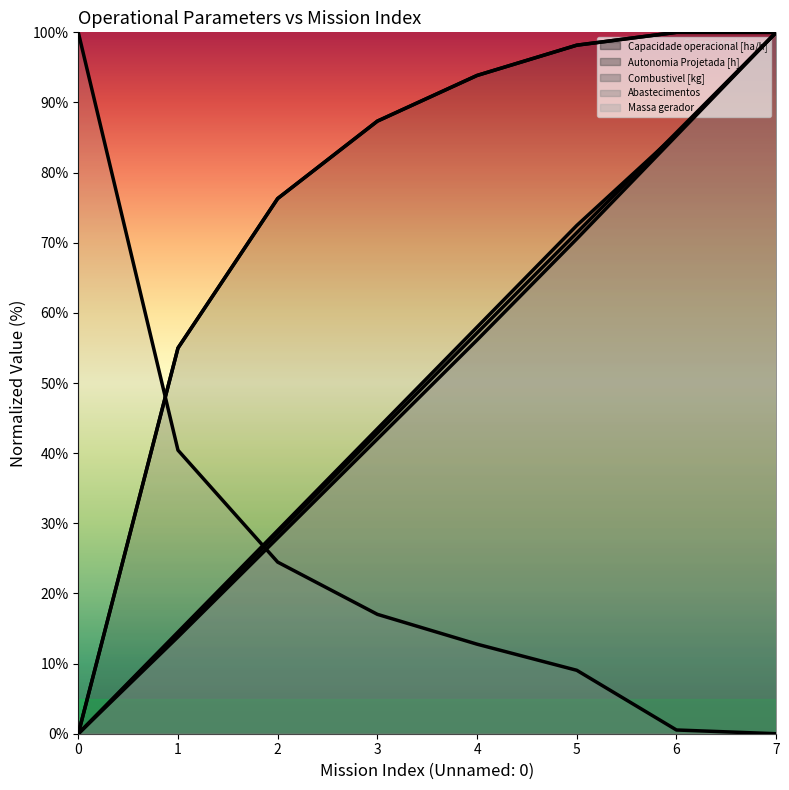

The Massa gerador series shows 85.3 at 6. True or false?

True